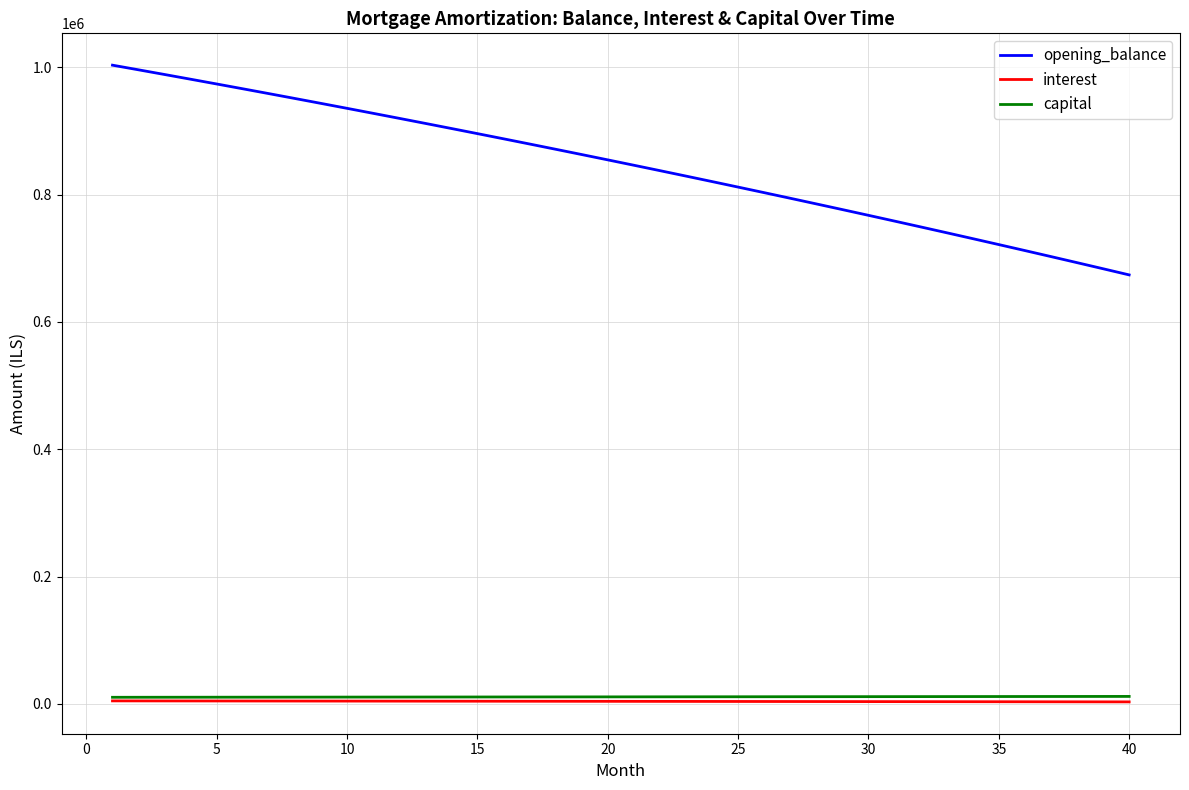

What is the average value of the opening_balance series?

846116.5